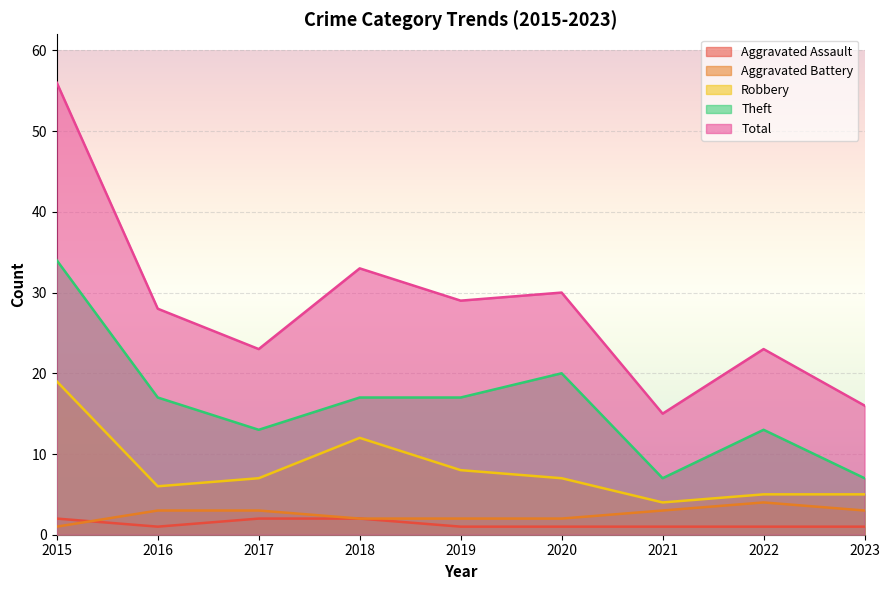

Is it true that Robbery equals 8 at 2019?

True